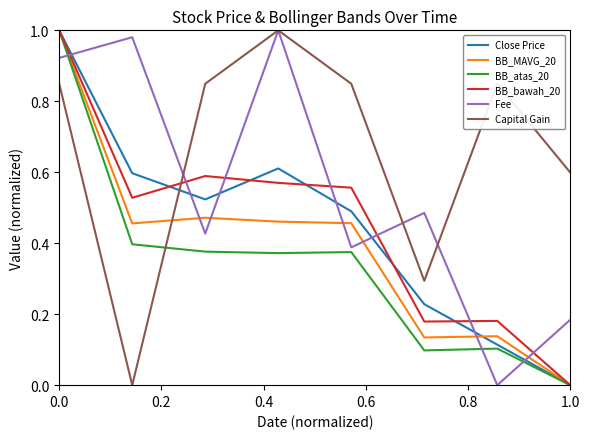

How many times do Capital Gain and Close Price cross each other?

1